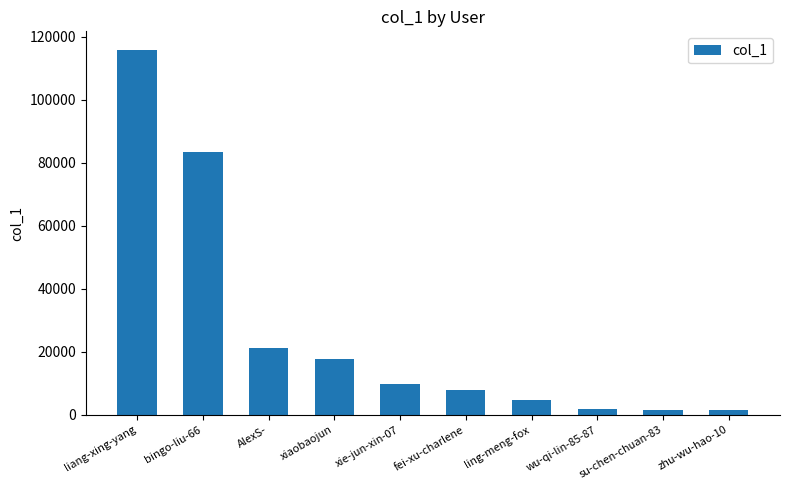

At which label does the data first exceed 9740?

liang-xing-yang